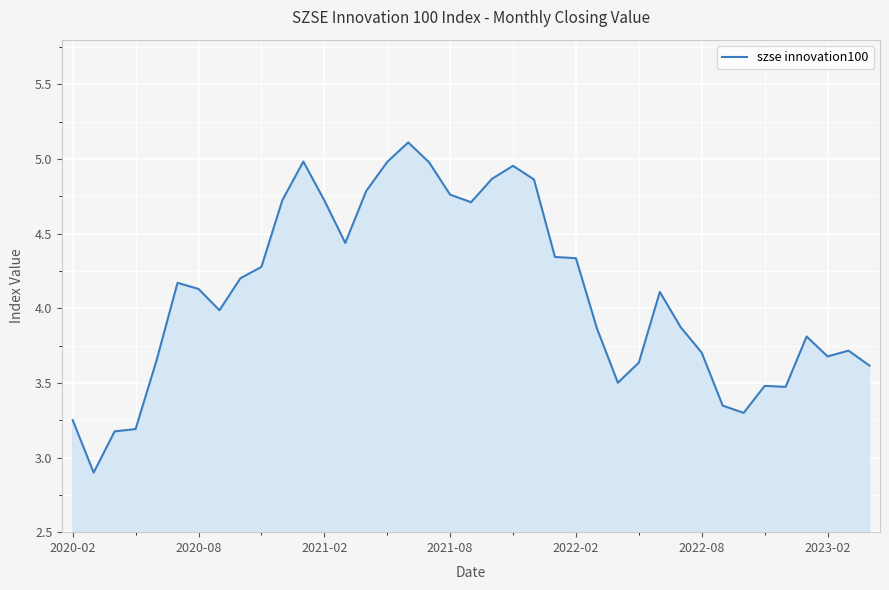

What is the difference between the maximum and minimum values?

2.2